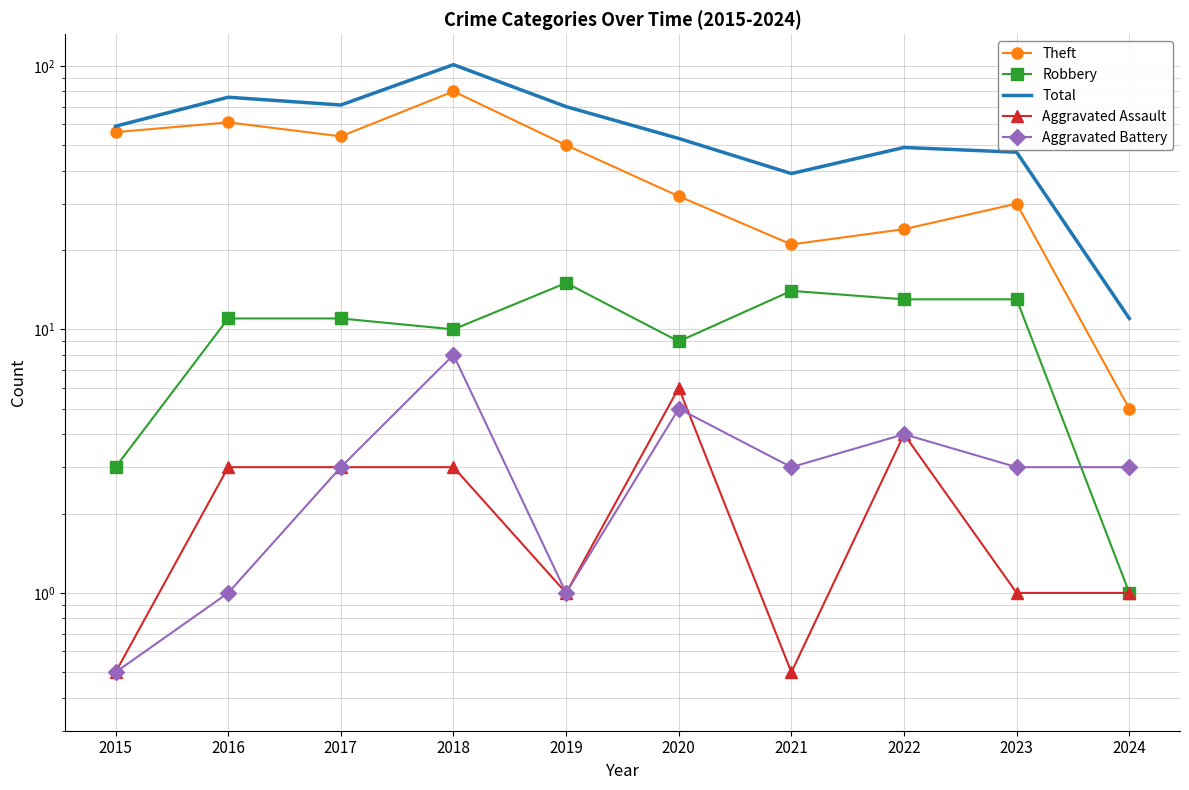

What is the value of the Robbery point at the 3rd from the left?

11.0